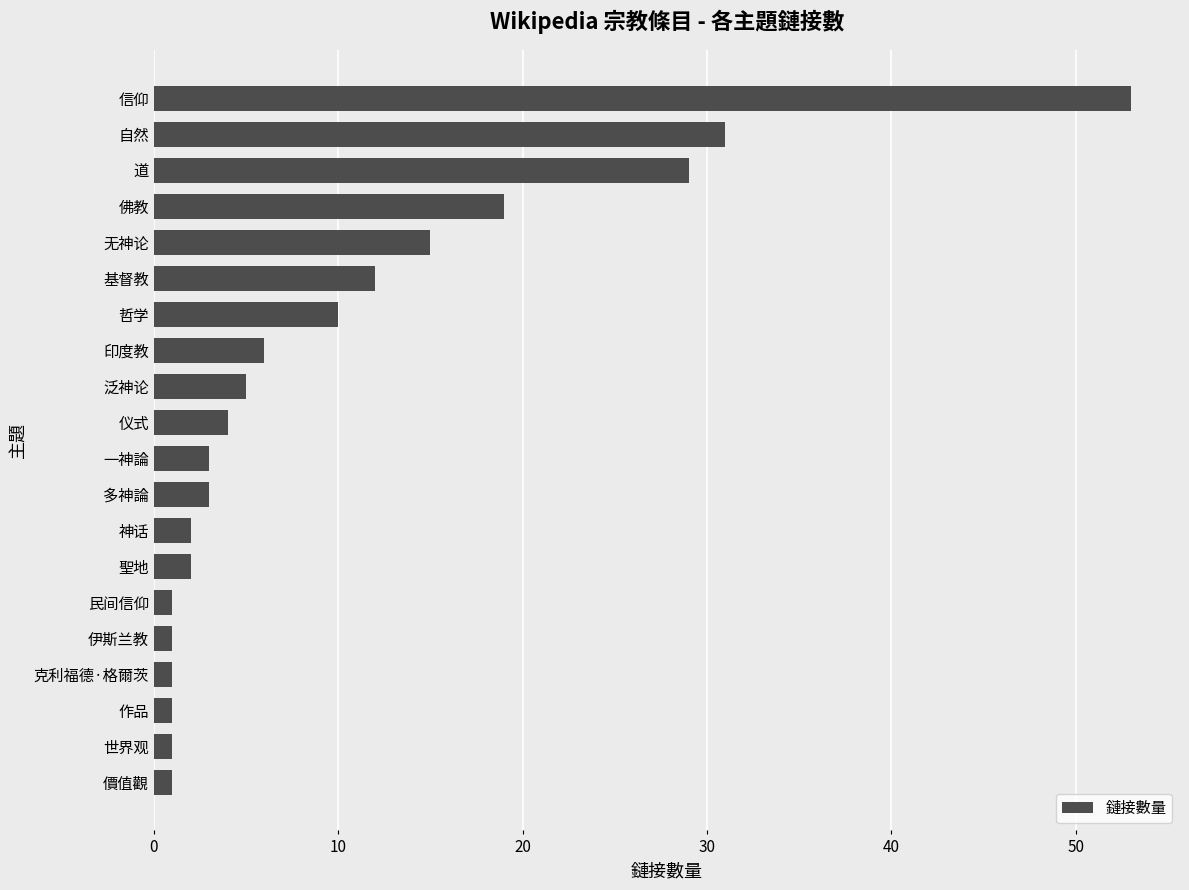

How many values are below 4?

10